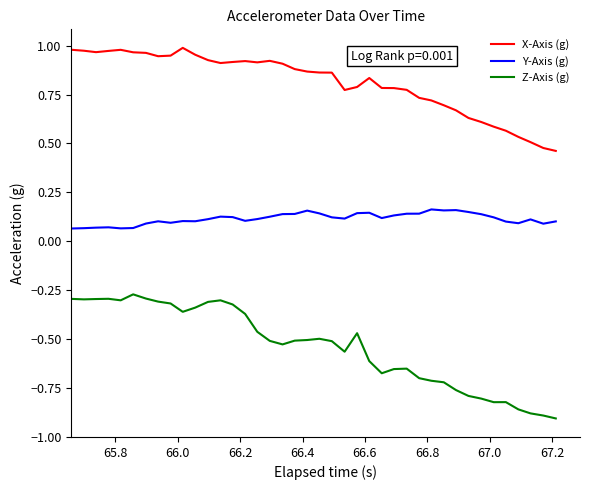

Which series has the widest spread of values?

Z-Axis (g)